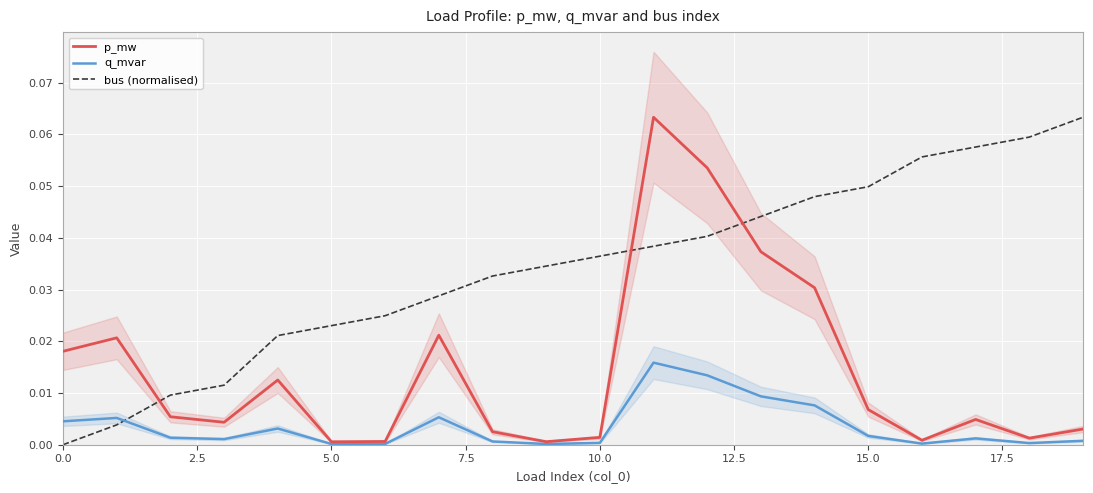

How many times do q_mvar and bus (normalised) cross each other?

1